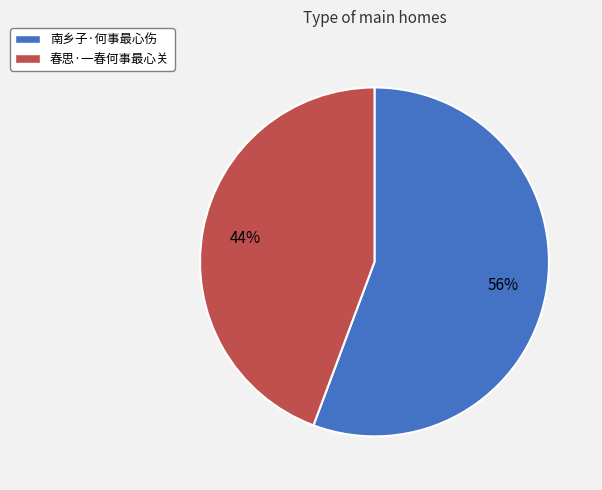

What is the ratio of the value at 春思·一春何事最心关 to the value at 南乡子·何事最心伤?

0.8